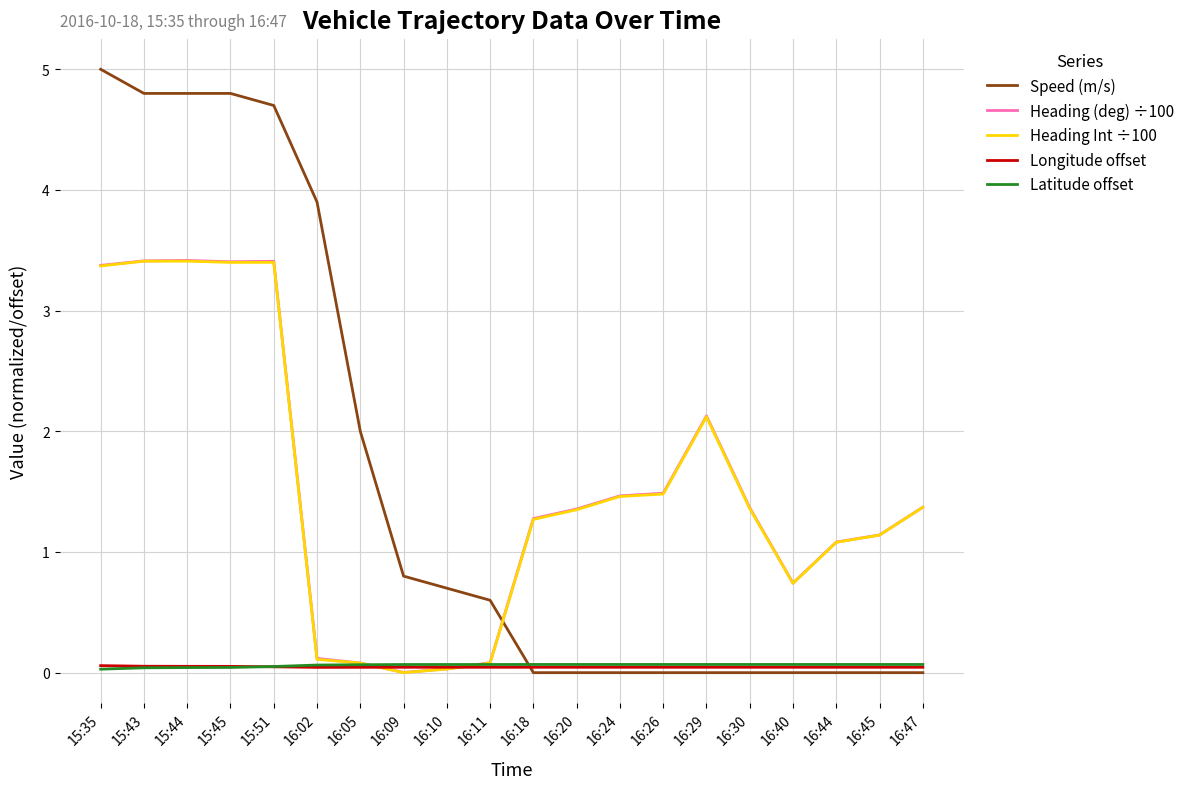

The Heading (deg) ÷100 series shows 0.1 at 16:05. True or false?

True